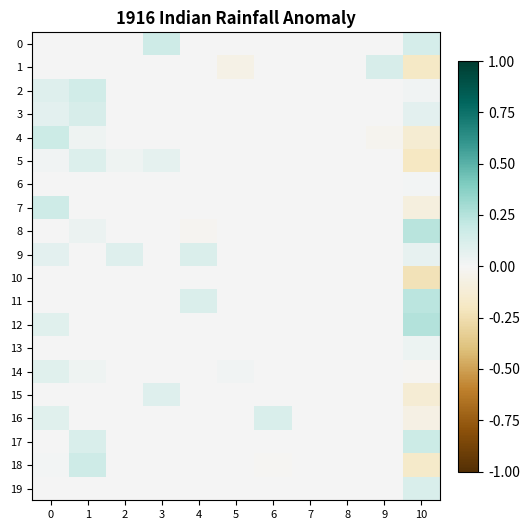

Which has a higher value, 5 or 1?

5